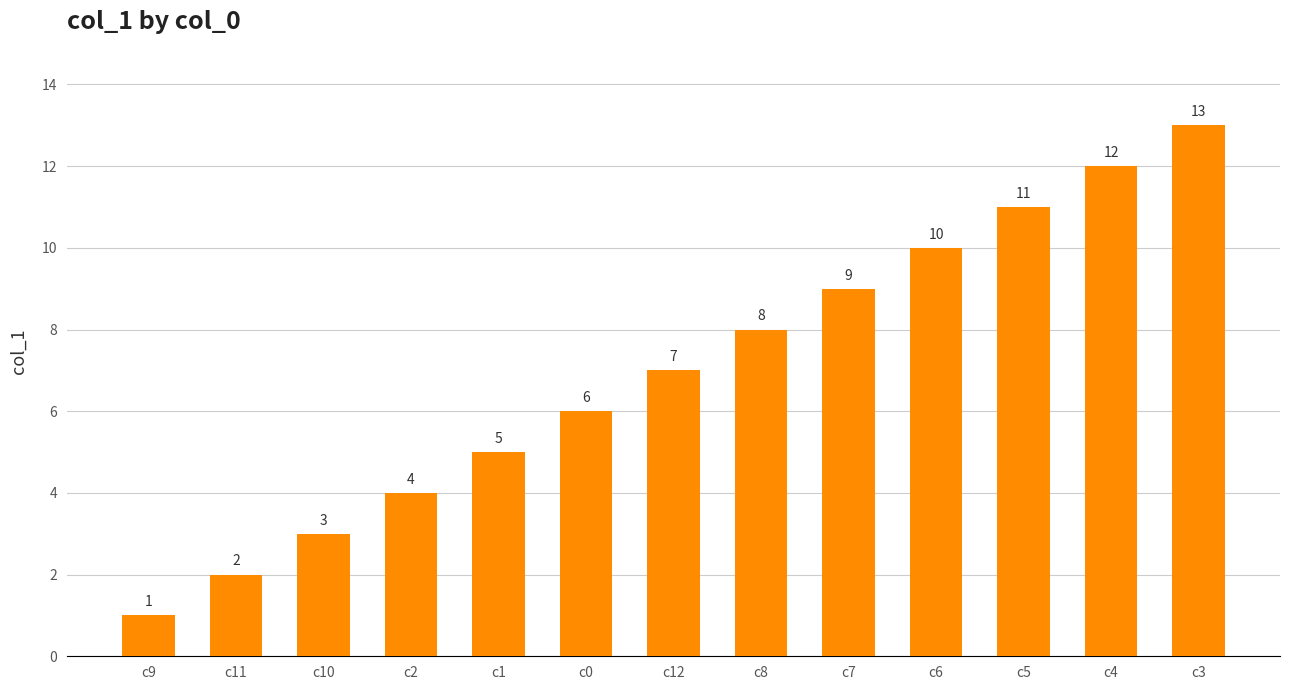

Which has a higher value, c5 or c8?

c5